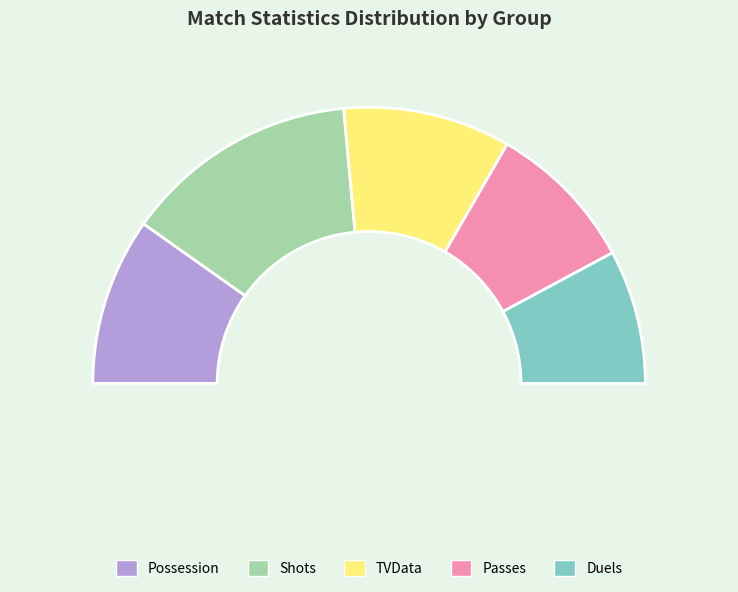

What is the change in value from Passes to Duels?

-1